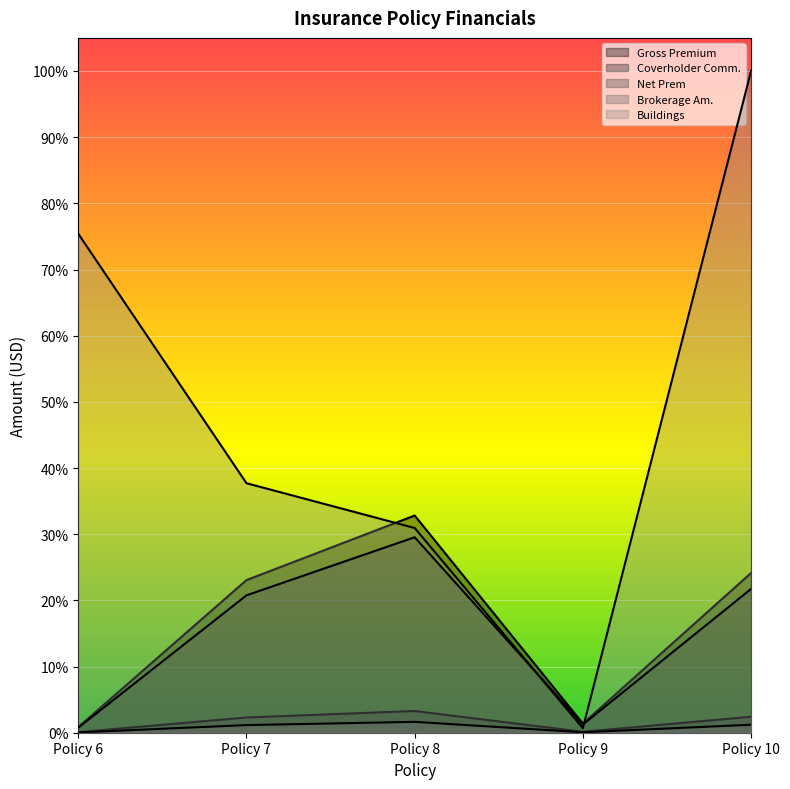

What are all the series names shown in the legend?

Gross Premium, Coverholder Comm., Net Prem, Brokerage Am., Buildings